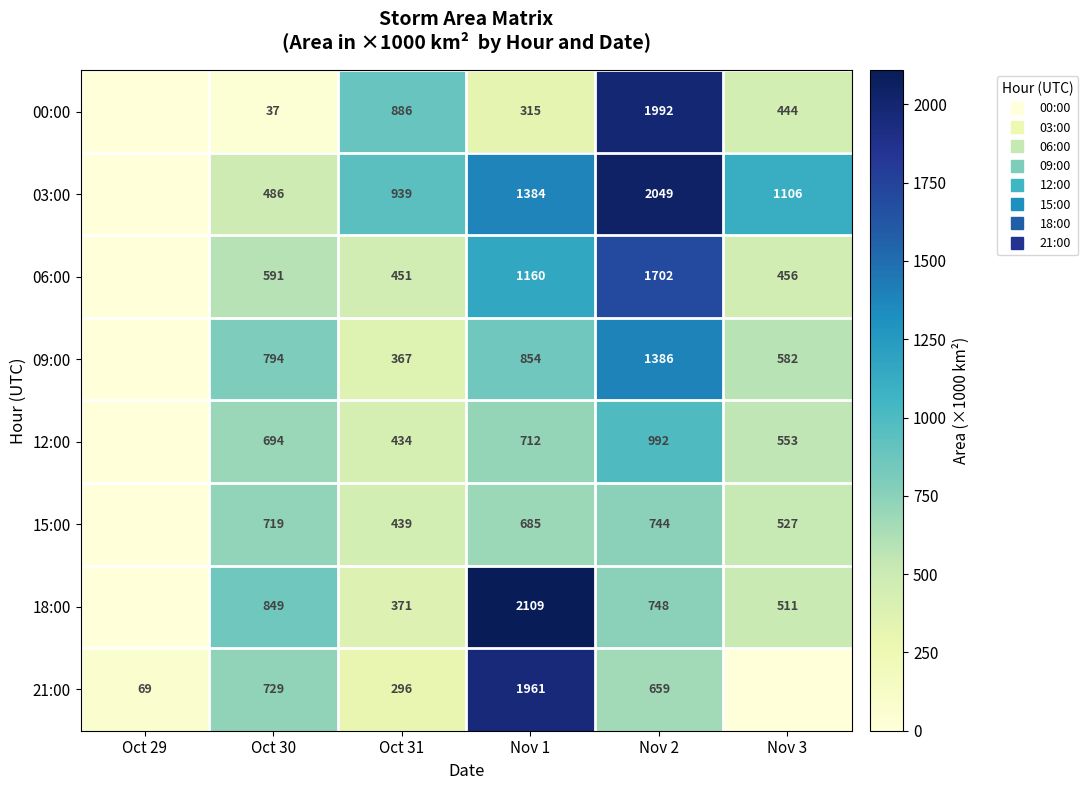

The 03:00 series shows 0.0 at Oct 29. True or false?

True